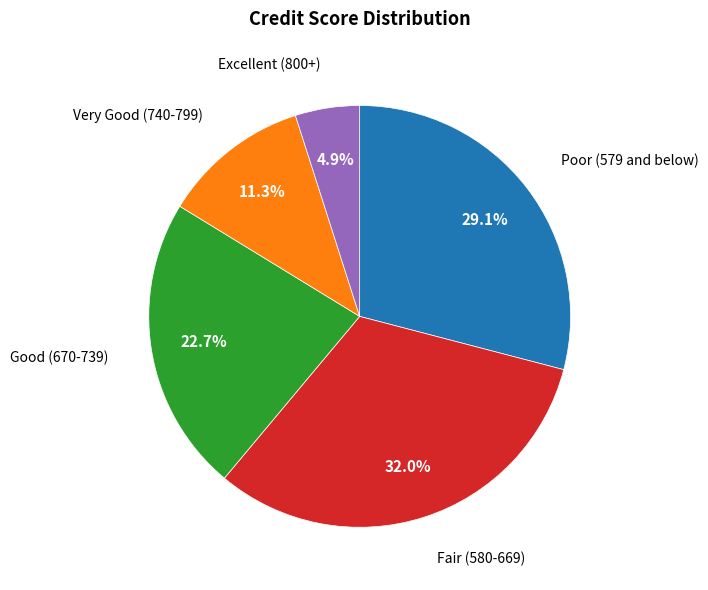

Does any single category account for the majority?

No